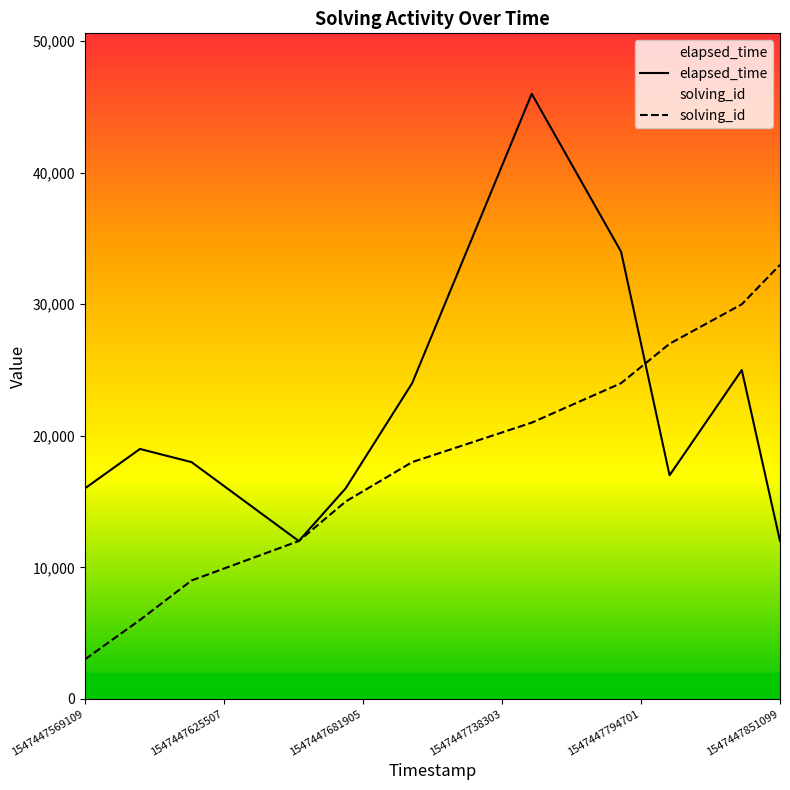

Does the chart display data point markers on the line(s)?

No